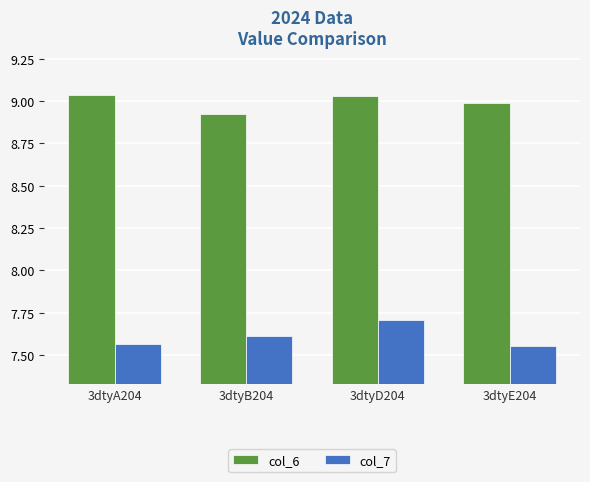

Are the bars horizontal?

No